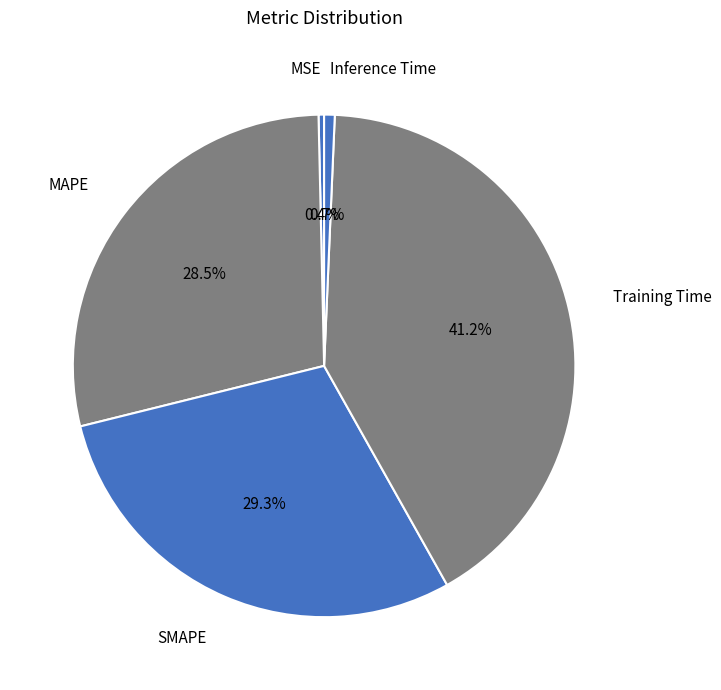

Is there any slice that represents more than half of the pie?

No